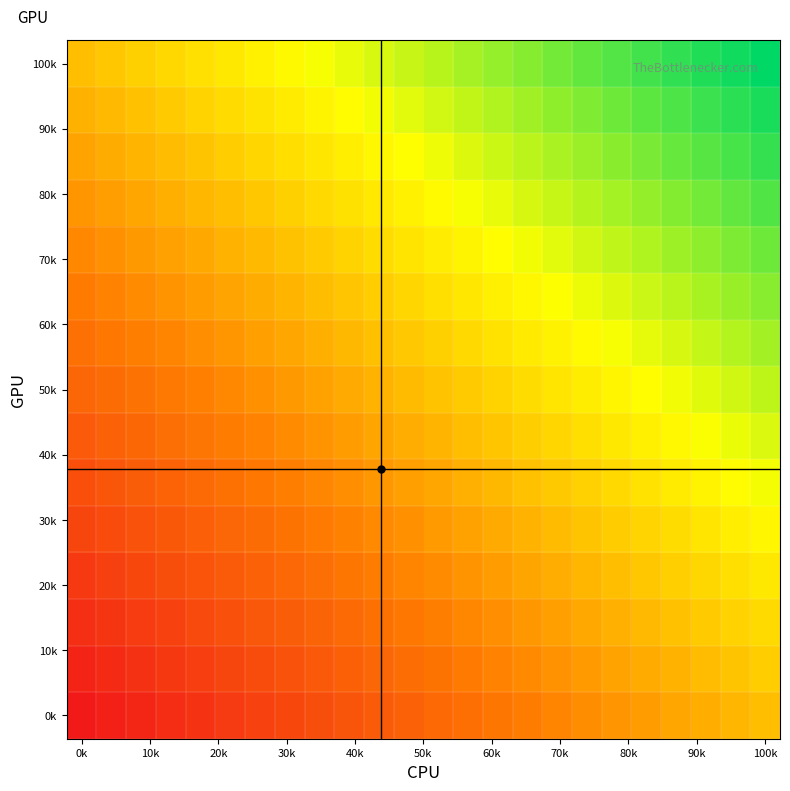

How many series are shown in this chart?

15